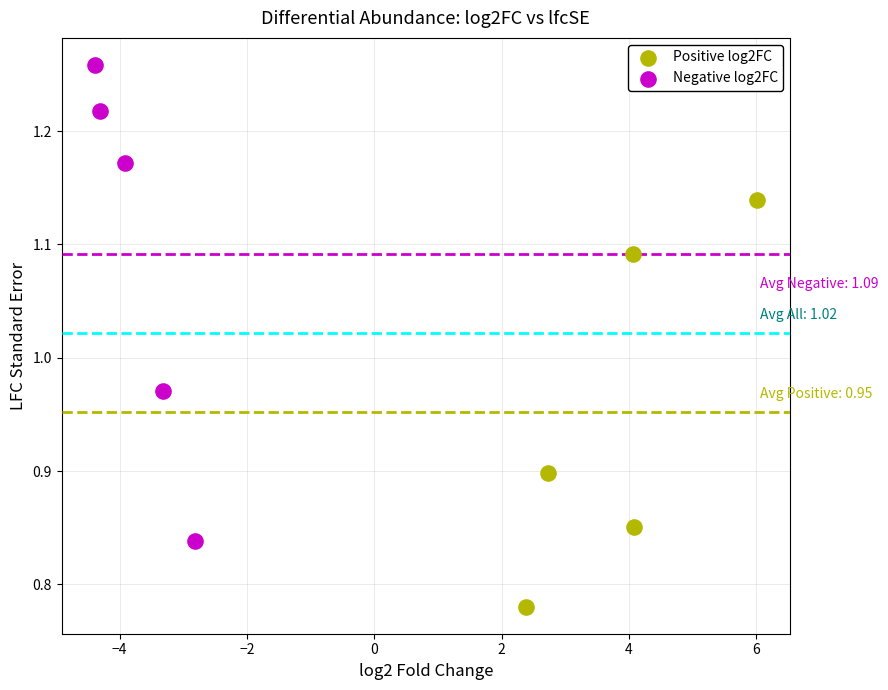

Which series has the widest spread of Y values?

Negative log2FC